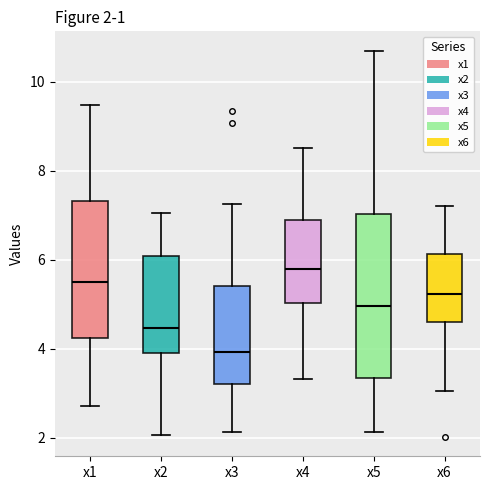

Which box's median line is the lowest?

x3